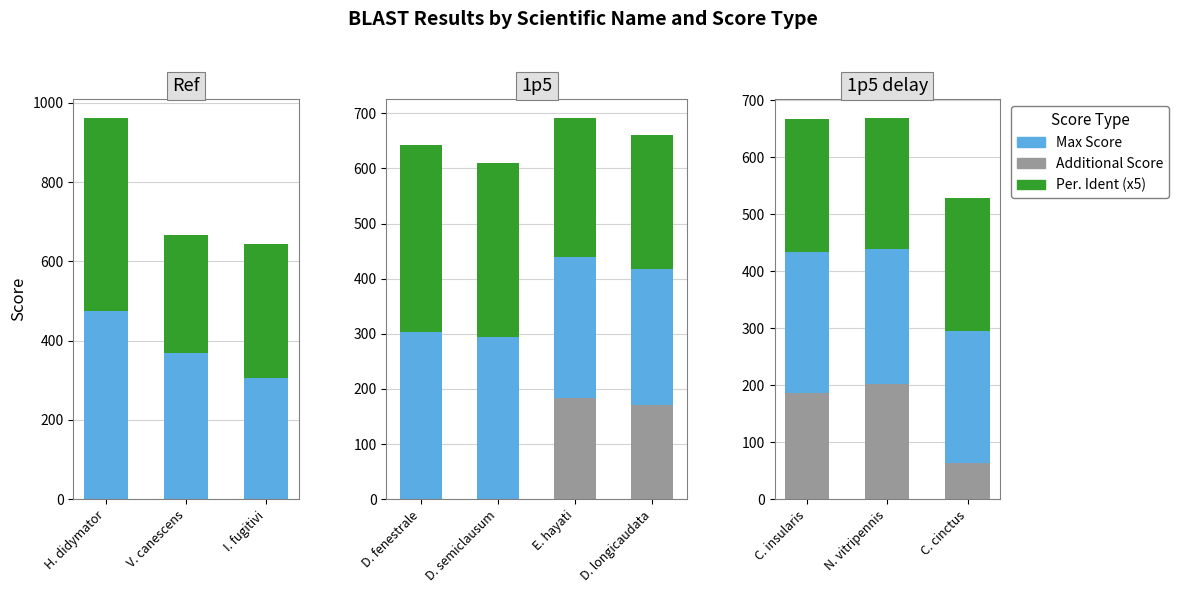

What is the value of the Additional Score bar at the 3rd from the left?

64.0